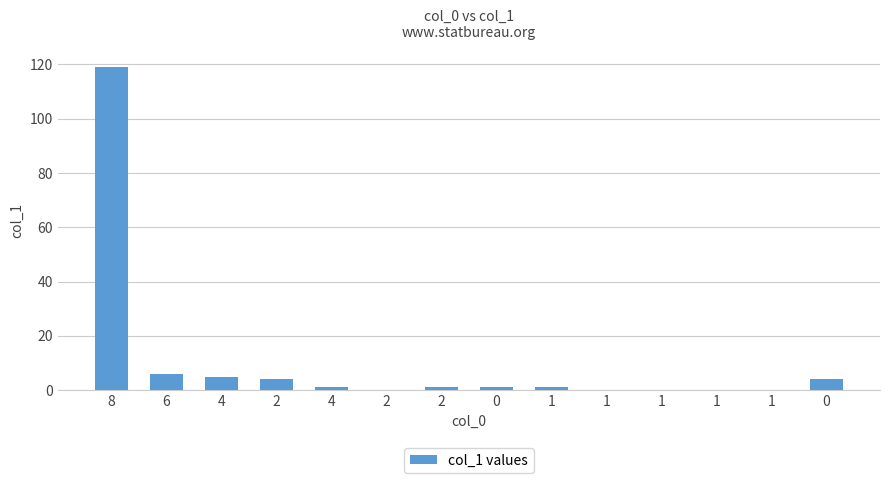

Does the chart contain stacked bars?

No